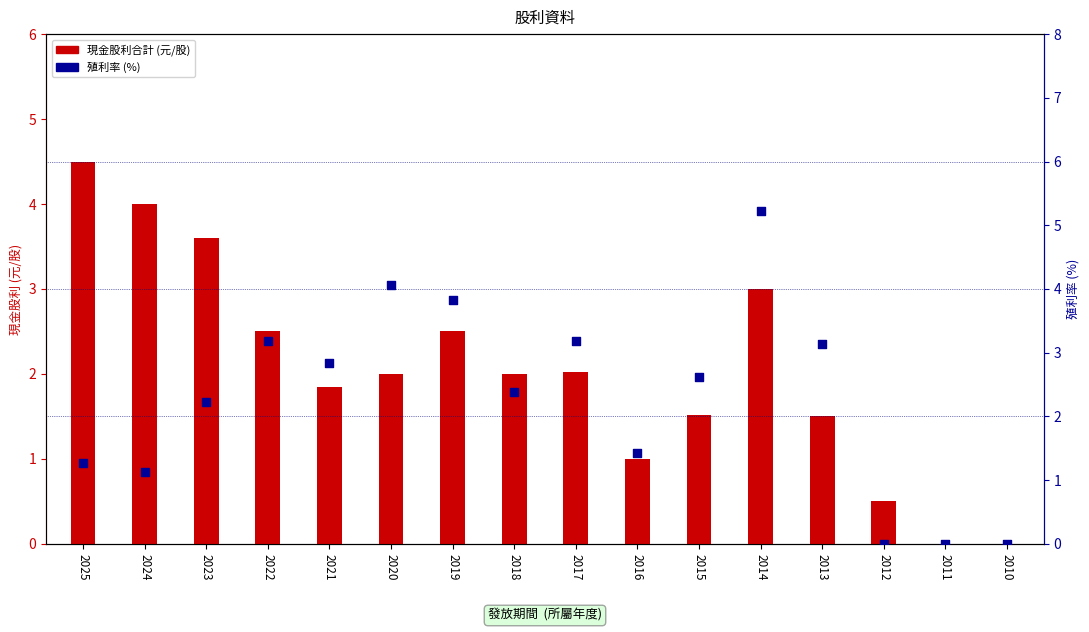

At how many categories does at least one series exceed 4?

3